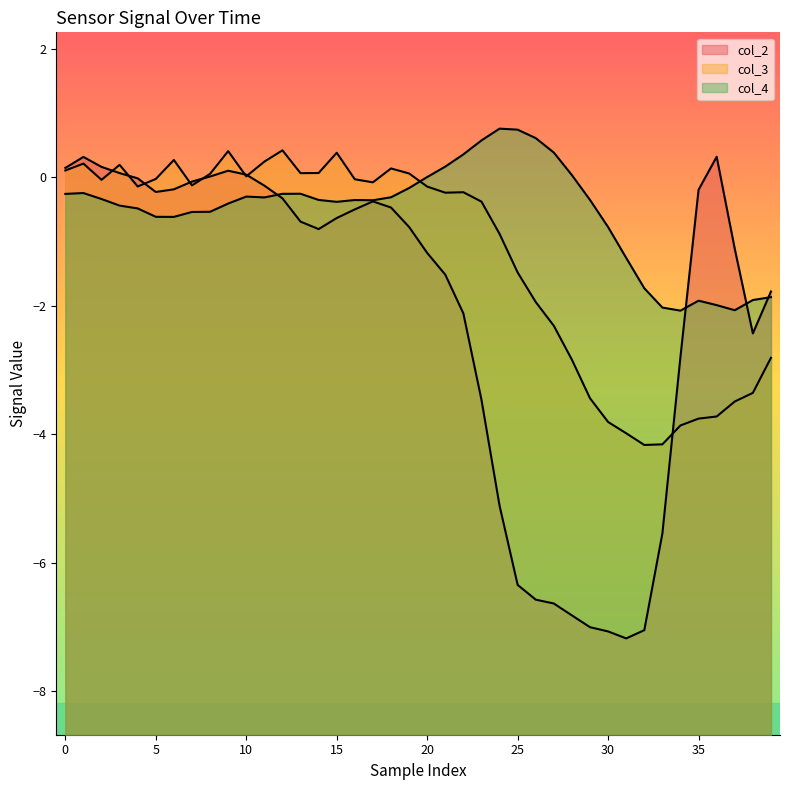

At which category does the chart reach its minimum across all series?

31